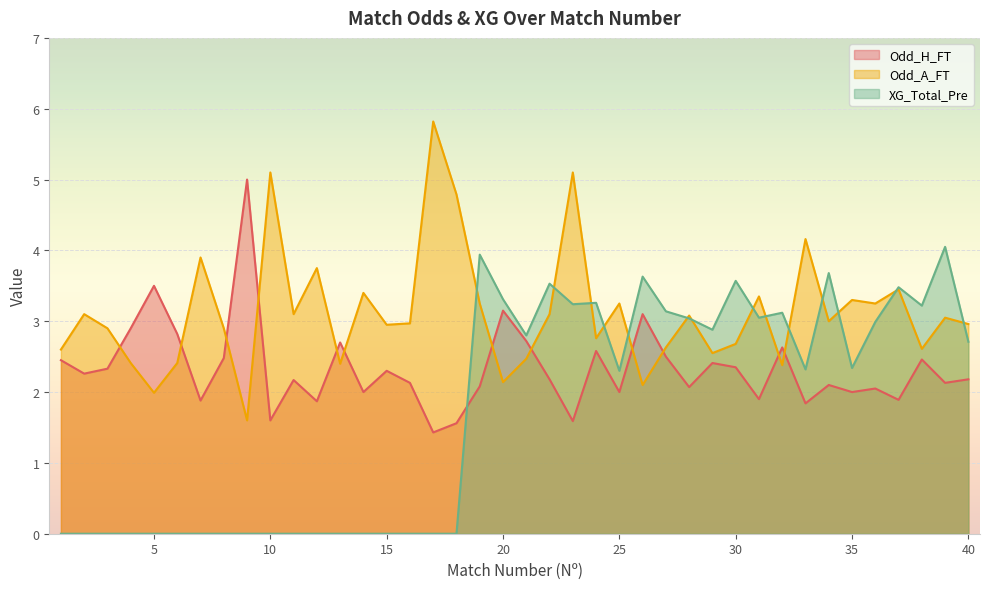

True or false: Odd_H_FT has more than 2 interior local peaks.

True